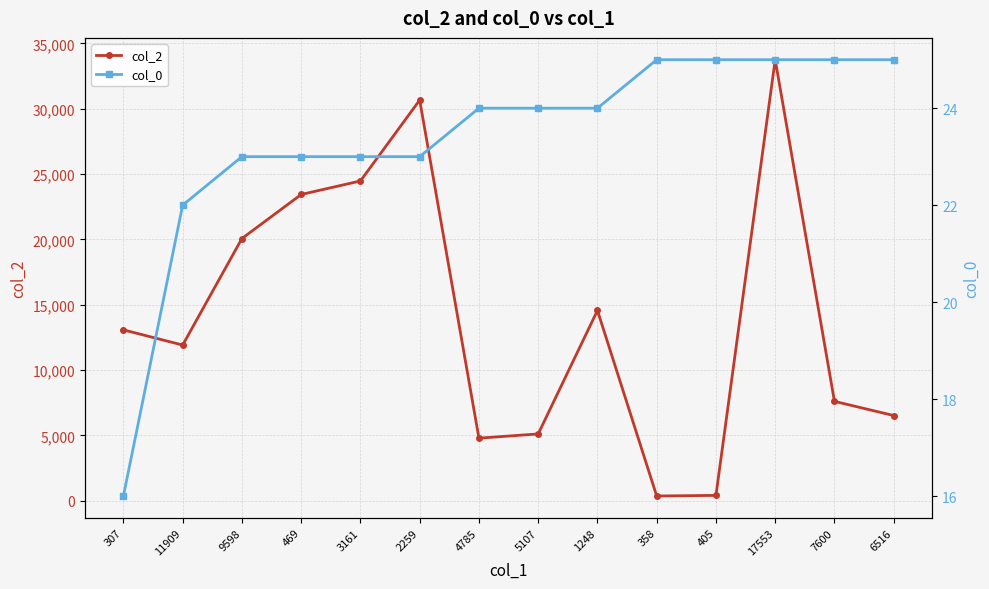

The col_0 series shows 8 at 358. True or false?

False